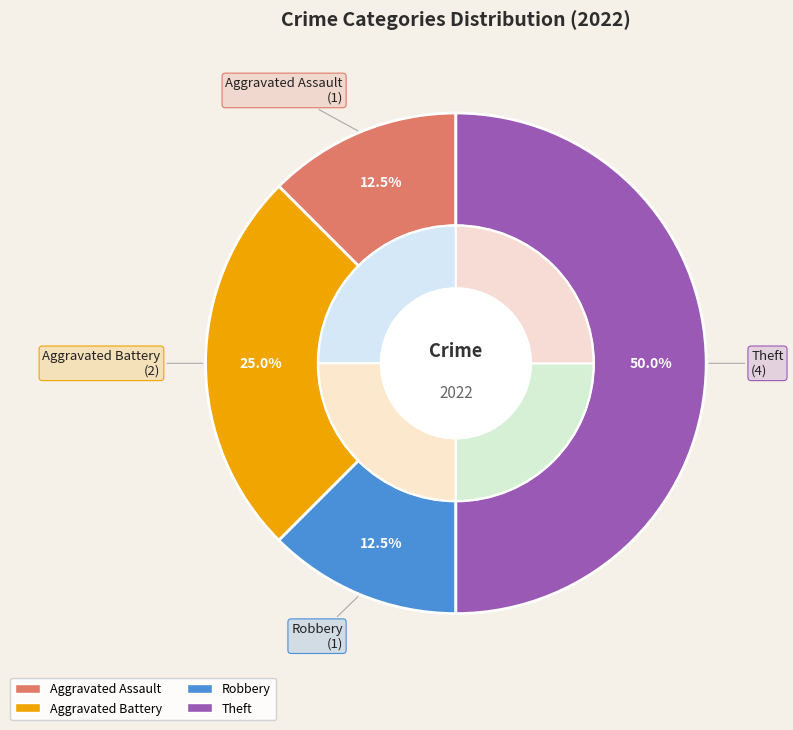

Is it true that Robbery is 5% of the pie?

False